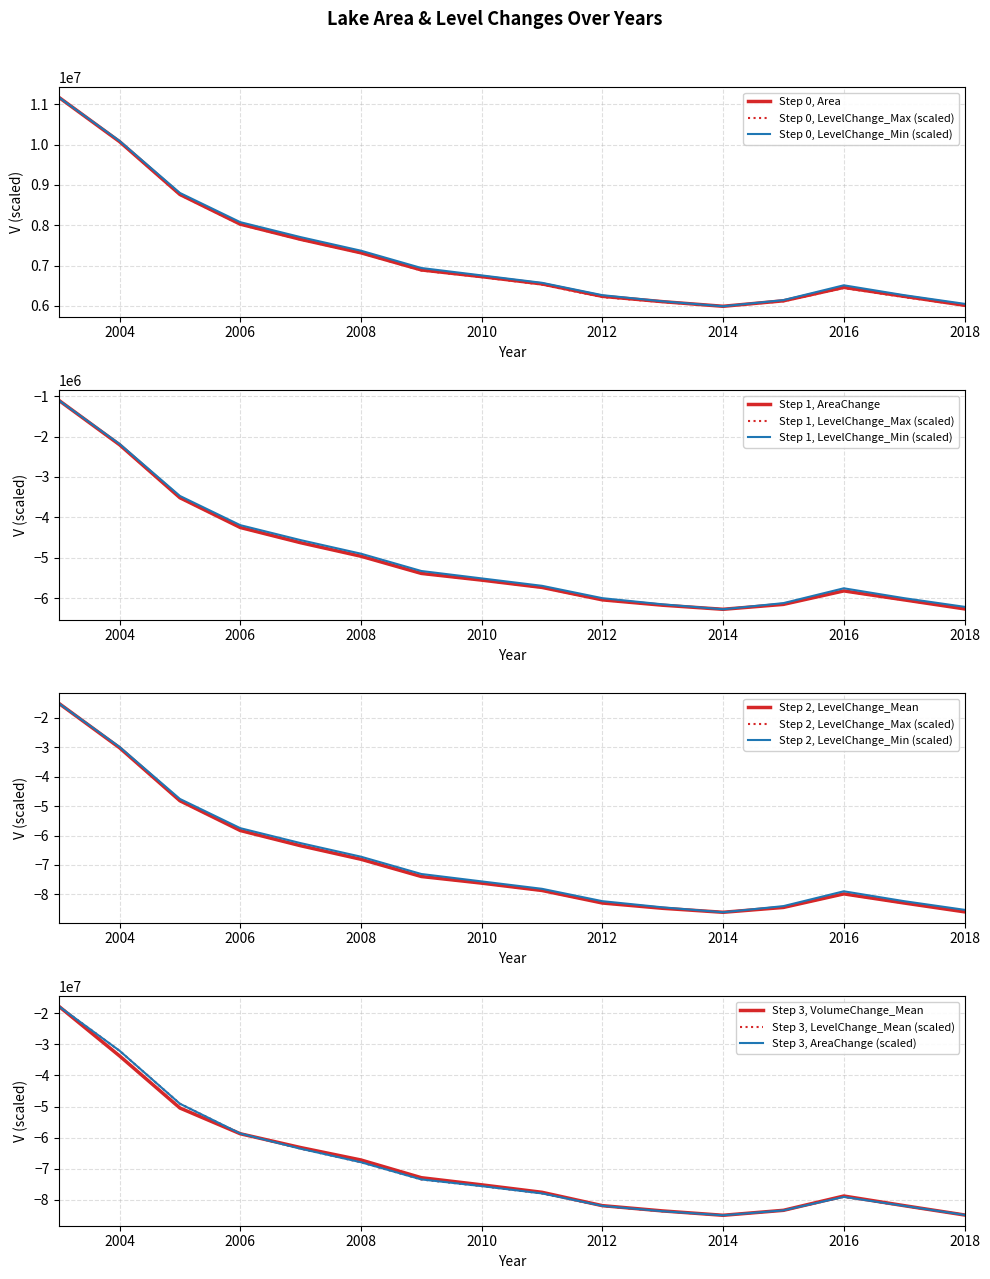

Which series has the widest spread of values?

VolumeChange_Mean